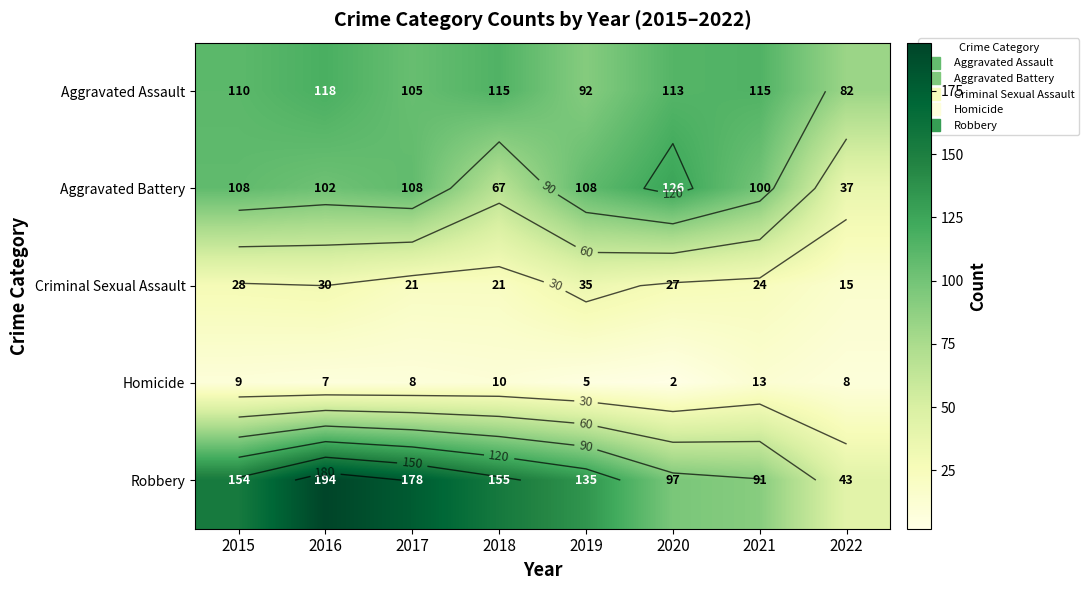

Rank the categories by Robbery value from highest to lowest.

2016, 2017, 2018, 2015, 2019, 2020, 2021, 2022